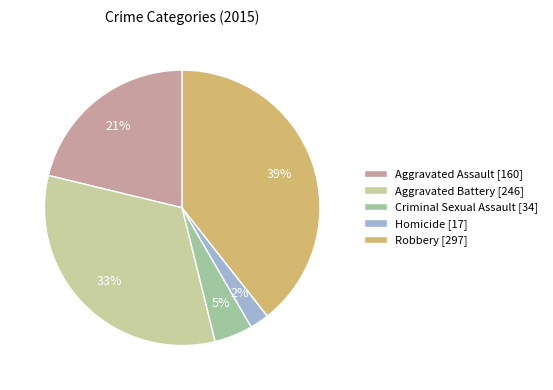

Which has a higher value, Homicide or Criminal Sexual Assault?

Criminal Sexual Assault